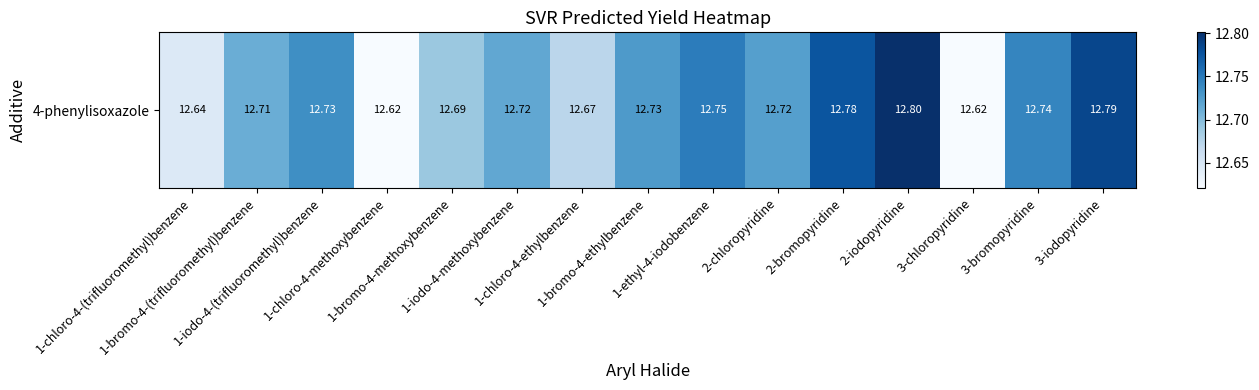

List the labels in order of value, smallest first.

3-chloropyridine, 1-chloro-4-methoxybenzene, 1-chloro-4-(trifluoromethyl)benzene, 1-chloro-4-ethylbenzene, 1-bromo-4-methoxybenzene, 1-bromo-4-(trifluoromethyl)benzene, 1-iodo-4-methoxybenzene, 2-chloropyridine, 1-bromo-4-ethylbenzene, 1-iodo-4-(trifluoromethyl)benzene, 3-bromopyridine, 1-ethyl-4-iodobenzene, 2-bromopyridine, 3-iodopyridine, 2-iodopyridine